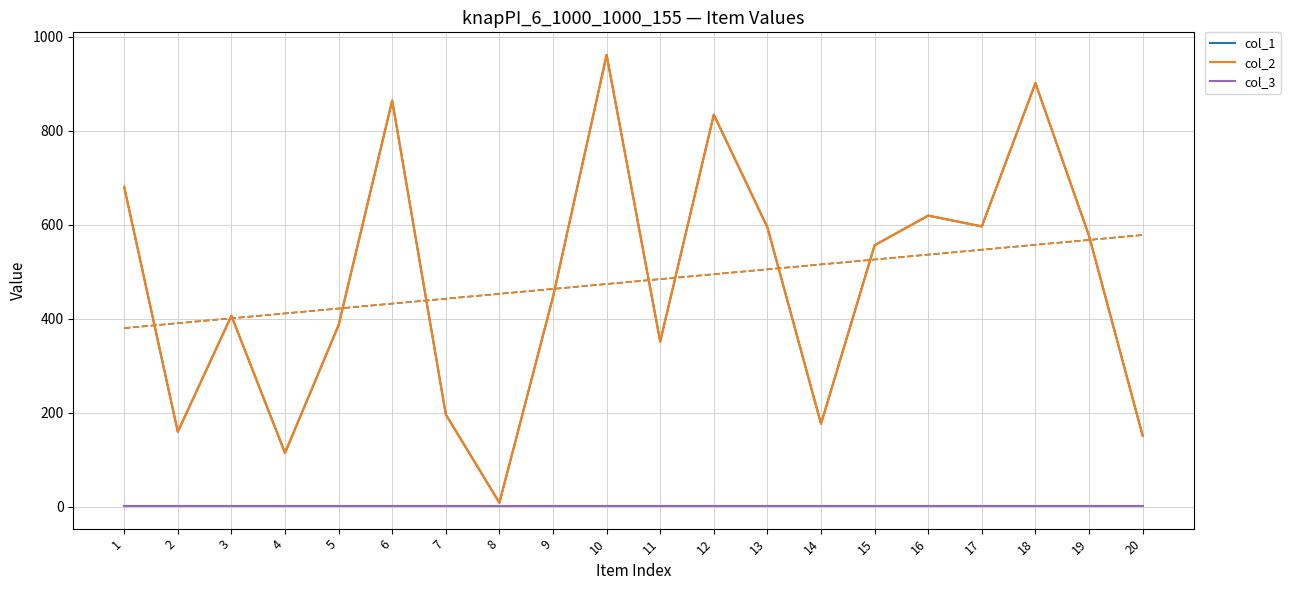

Rank the series at 15 from highest to lowest value.

col_1, col_2, col_3